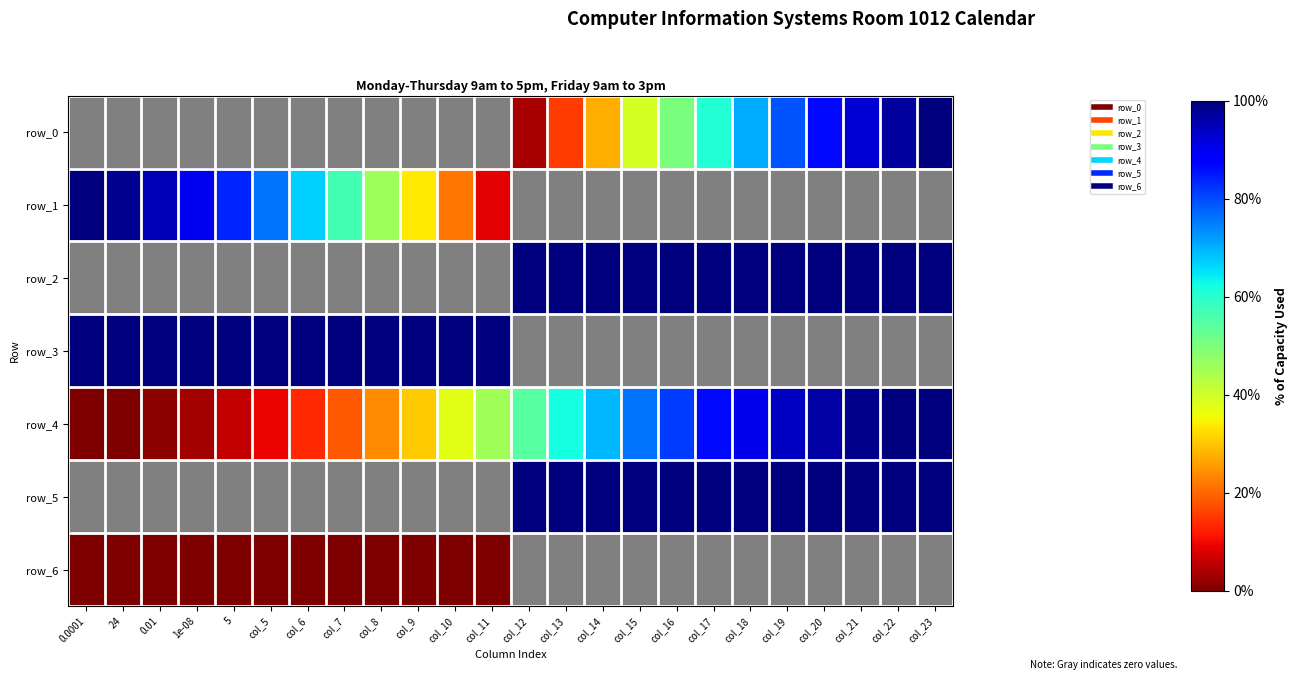

How many row_2 values are between 0 and 1?

24